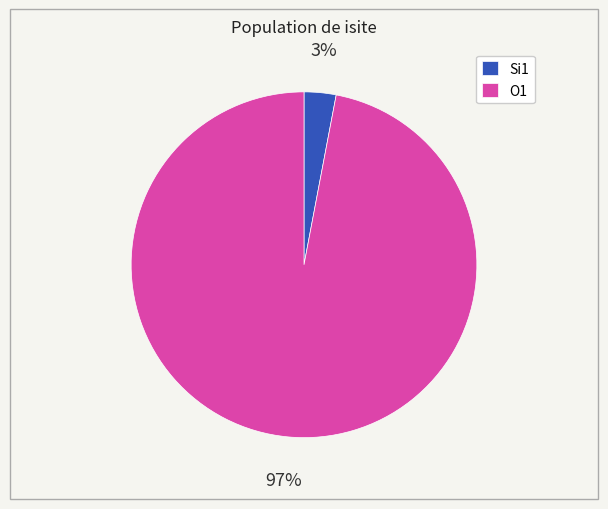

Which slice is the largest?

O1